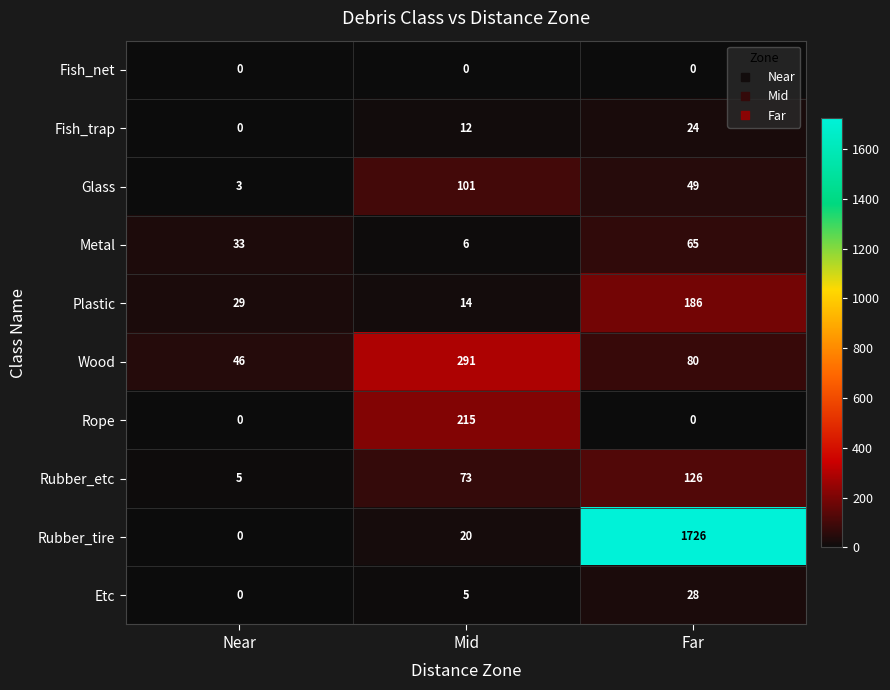

Which series has the widest spread of values?

Rubber_tire